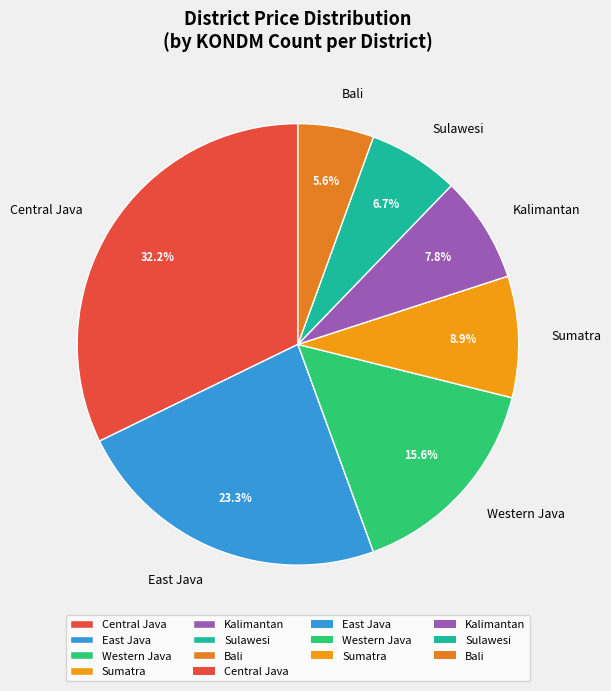

What is the smallest slice in the pie chart?

Bali